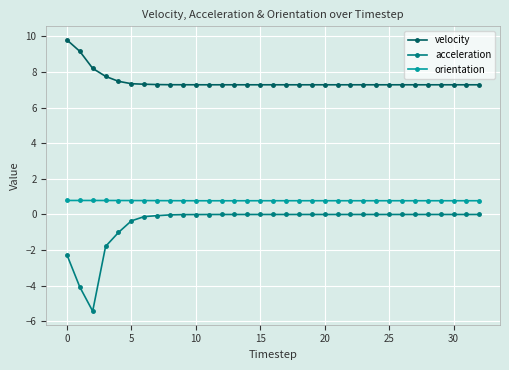

What is the difference between the second highest and minimum values in the velocity series?

1.9